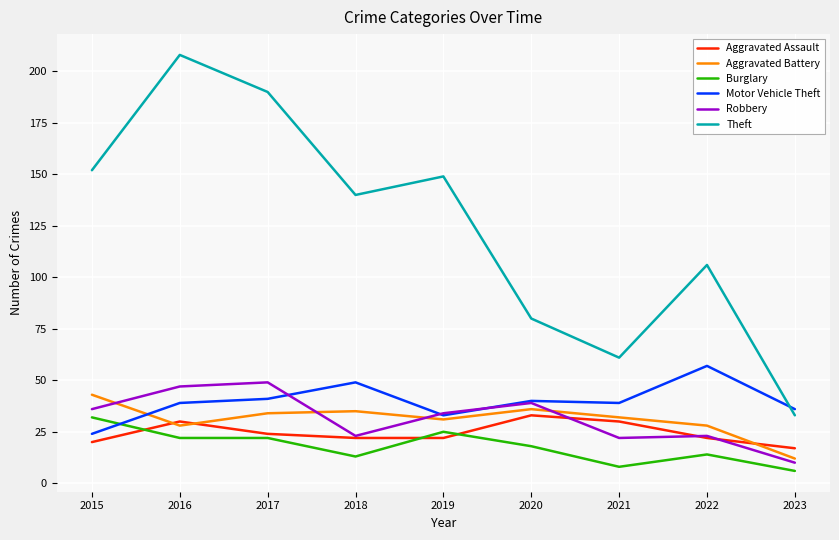

At which category is the sum across all series the highest?

2016